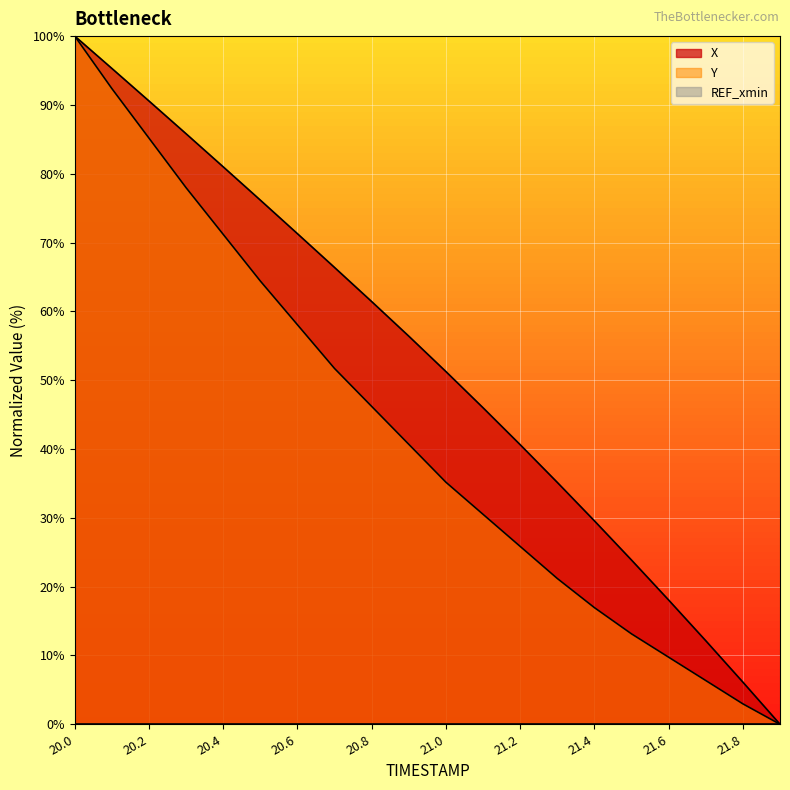

What value does the Y series have at 20.4?

71.2